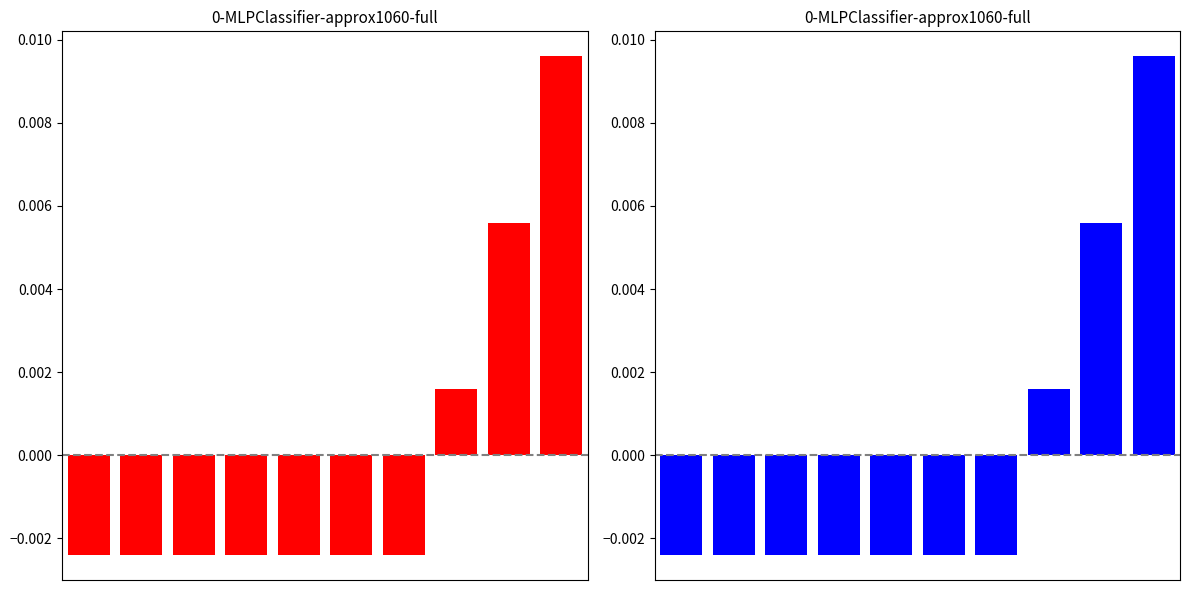

The left series shows -0.0 at 2. True or false?

False